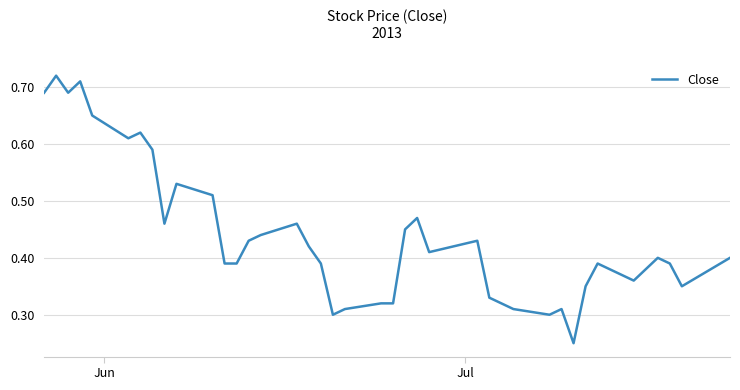

How many lines are shown in the chart?

1